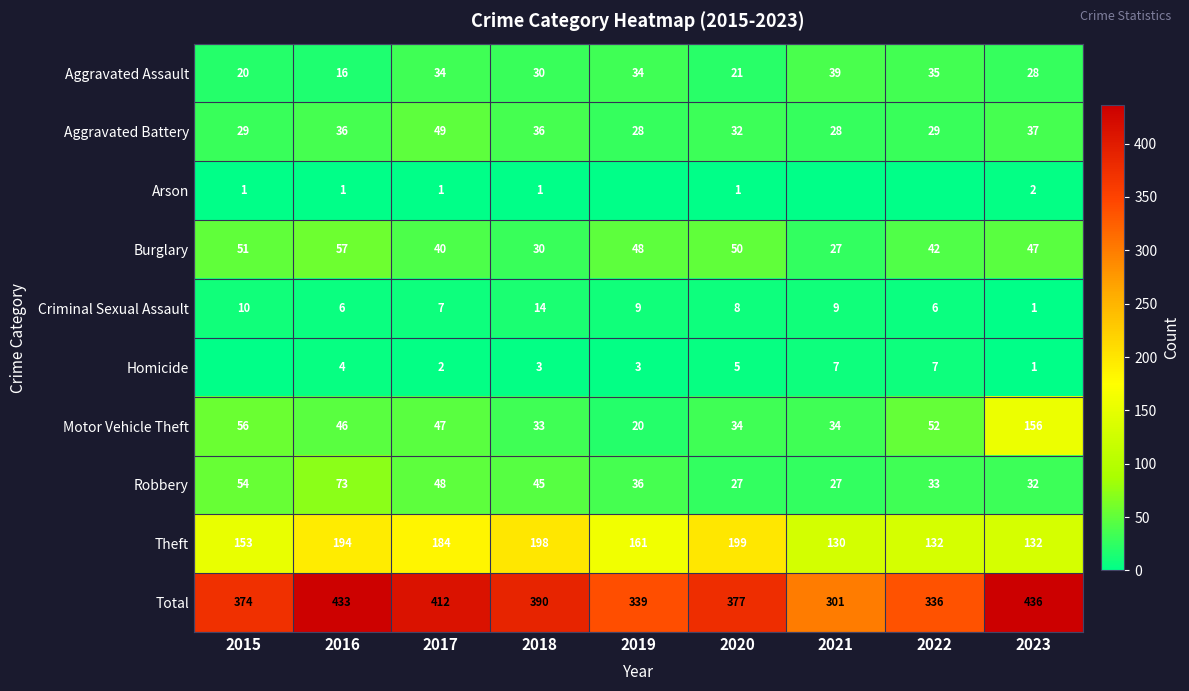

What is the total value across all series at 2021?

602